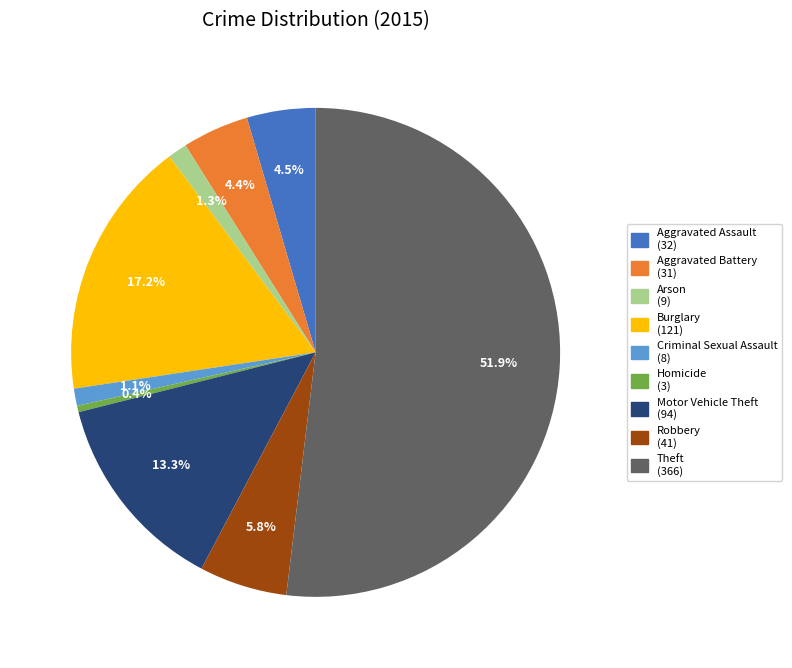

Is there any slice that represents more than half of the pie?

Yes